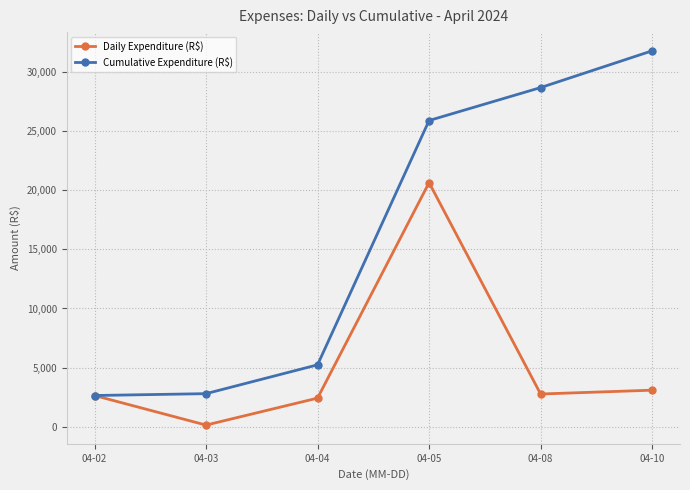

Where is the first local maximum for Daily Expenditure (R$)?

04-05